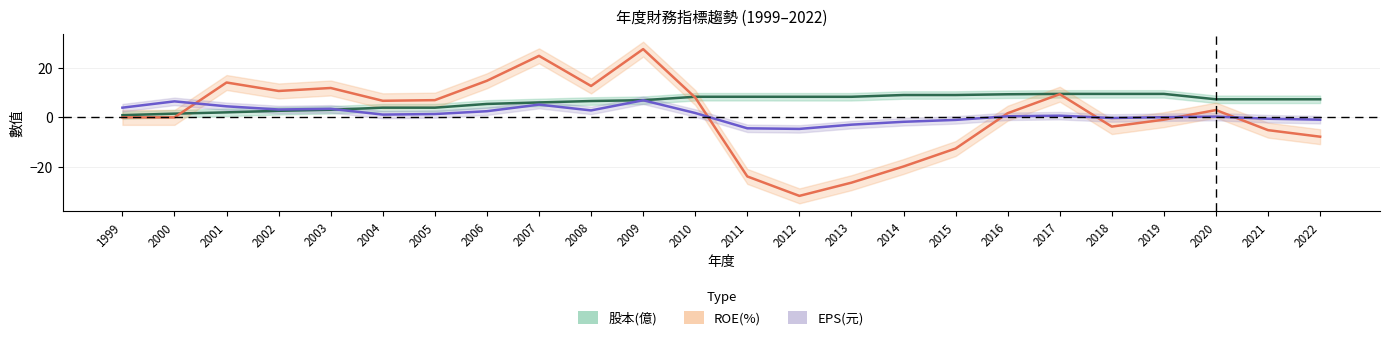

Between 2013 and 2017, which series saw the biggest shift?

ROE(%)